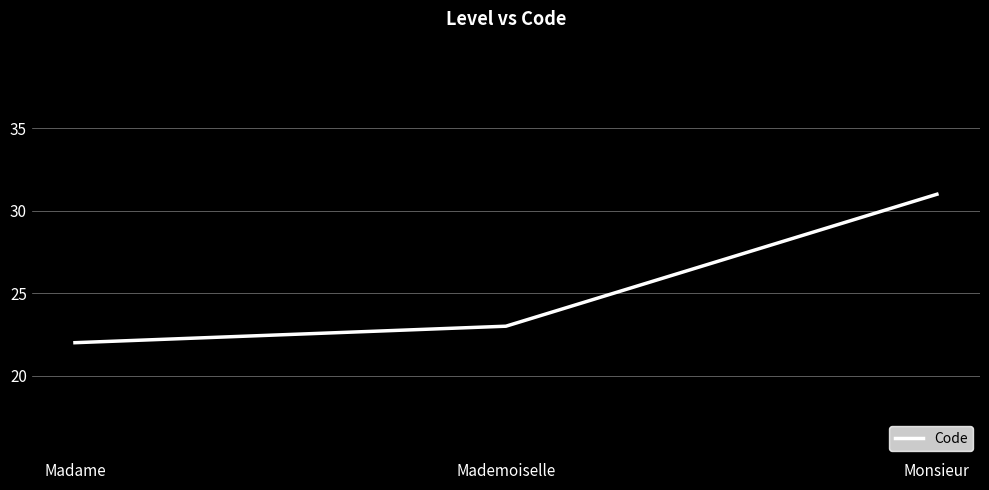

What is the average value?

25